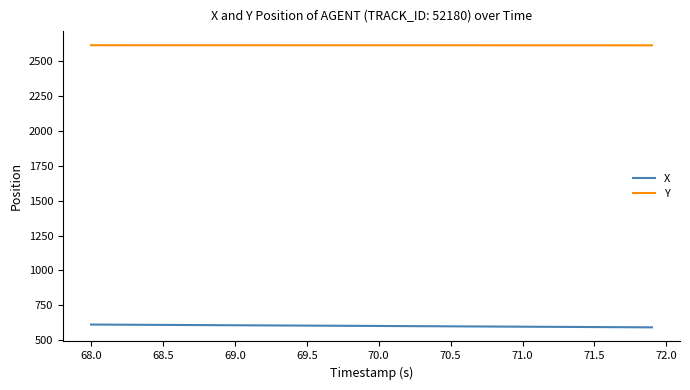

True or false: X and Y cross at least once.

False